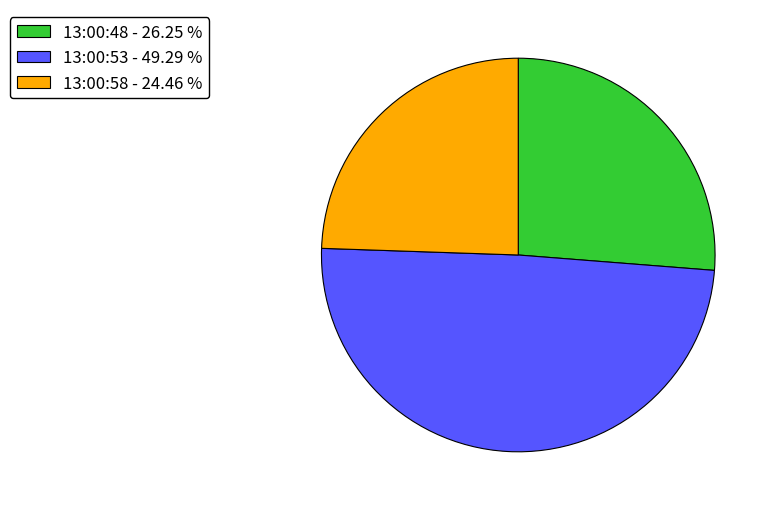

The 13:00:58 slice represents 11% of the pie. True or false?

False